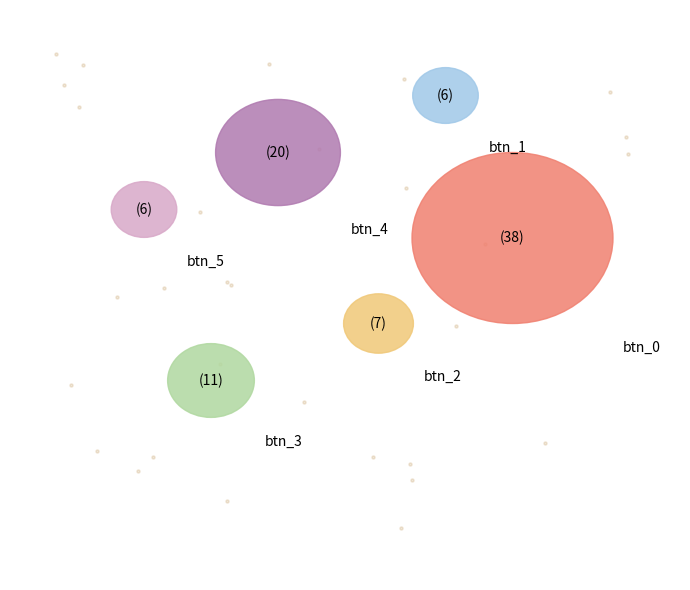

Is 3 the majority of the pie?

No